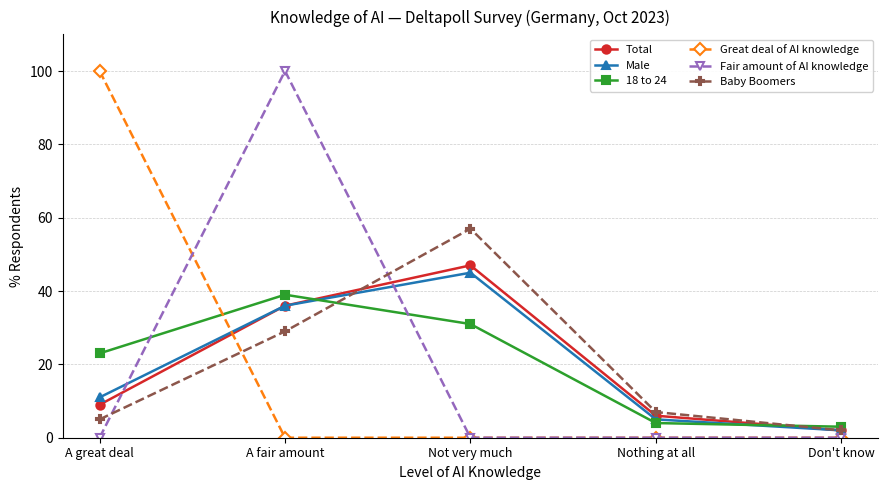

Reading left to right, extract all data points from this chart.

Total: A great deal=9	A fair amount=36	Not very much=47	Nothing at all=6	Don't know=2
Male: A great deal=11	A fair amount=36	Not very much=45	Nothing at all=5	Don't know=2
18 to 24: A great deal=23	A fair amount=39	Not very much=31	Nothing at all=4	Don't know=3
Great deal of AI knowledge: A great deal=100	A fair amount=0	Not very much=0	Nothing at all=0	Don't know=0
Fair amount of AI knowledge: A great deal=0	A fair amount=100	Not very much=0	Nothing at all=0	Don't know=0
Baby Boomers: A great deal=5	A fair amount=29	Not very much=57	Nothing at all=7	Don't know=2